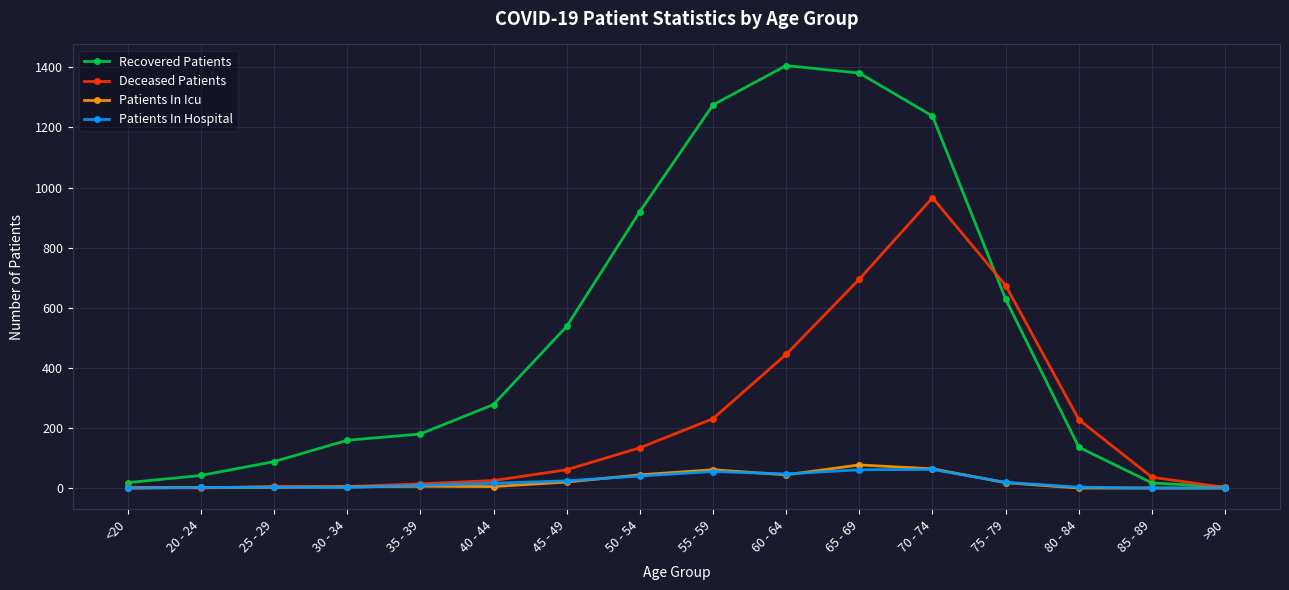

What is the maximum value shown in the chart?

1406